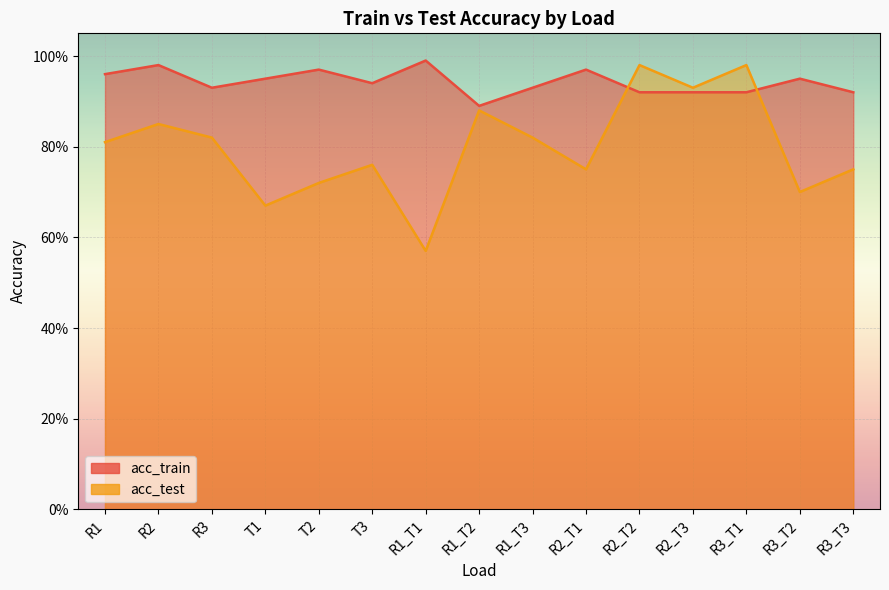

What position from the right is R2_T3?

4